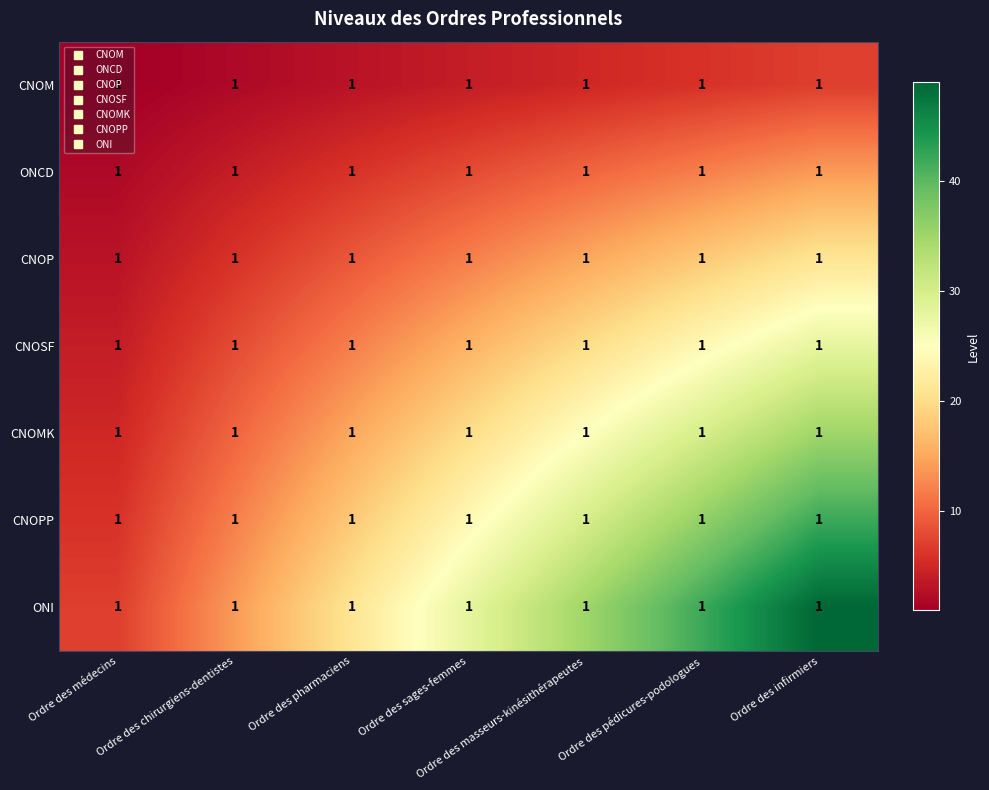

Rank the categories by CNOP value from lowest to highest.

Ordre des médecins, Ordre des chirurgiens-dentistes, Ordre des pharmaciens, Ordre des sages-femmes, Ordre des masseurs-kinésithérapeutes, Ordre des pédicures-podologues, Ordre des infirmiers